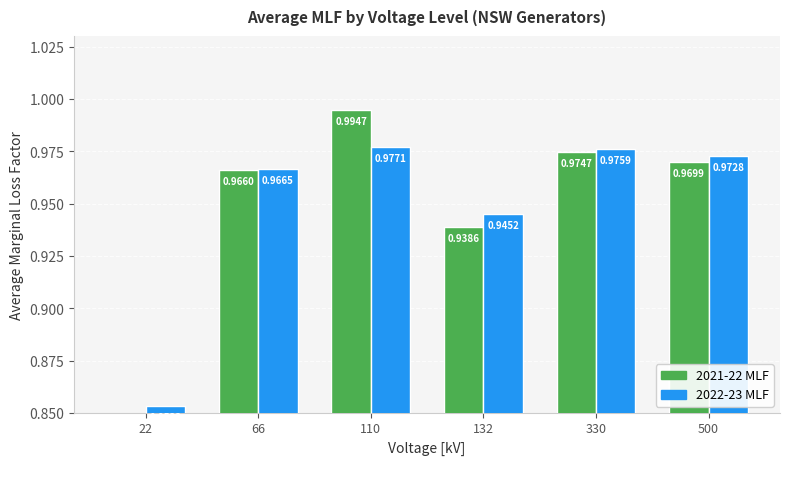

True or false: 2022-23 MLF has a value of 1.0 at 500.

True